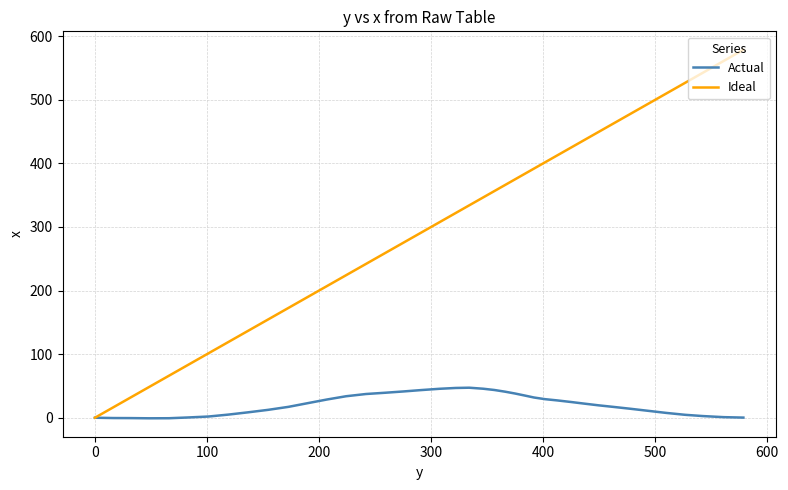

Which series has the widest spread of values?

Ideal